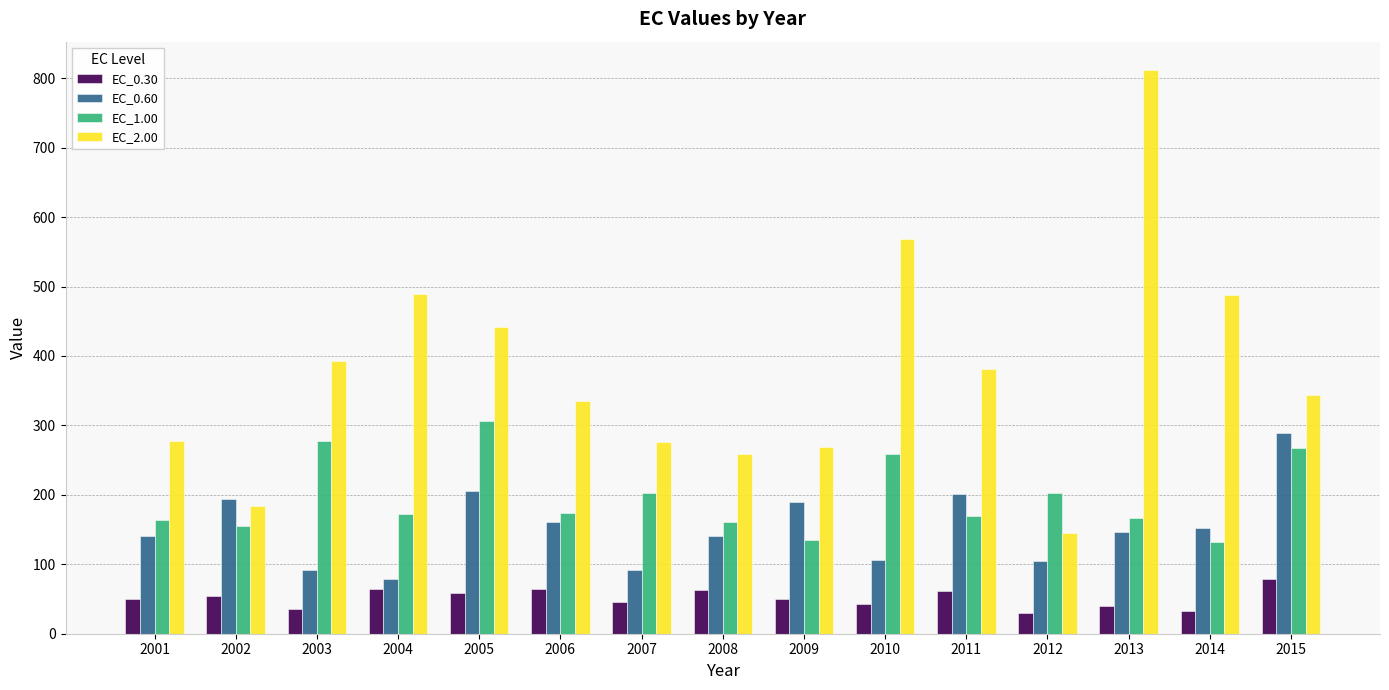

What is the value of the EC_0.30 bar at the 9th from the left?

50.0